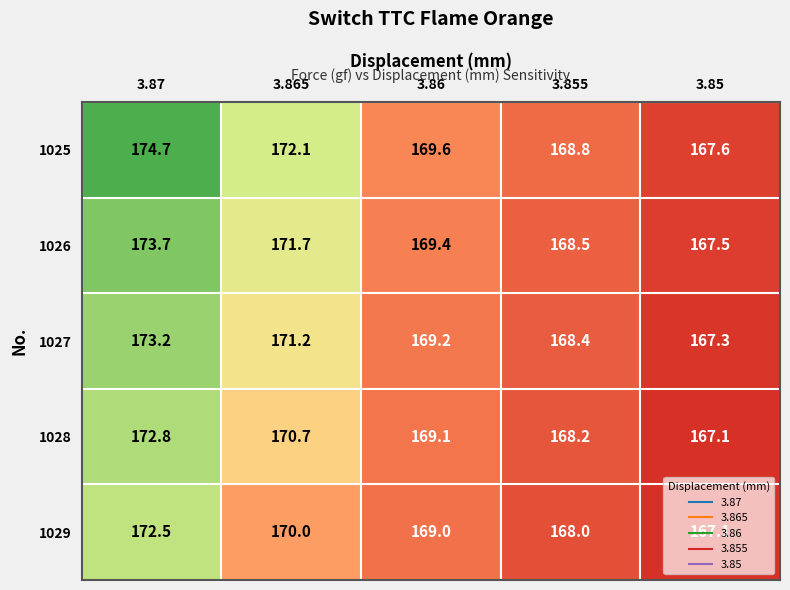

How many data points in 1028 are less than 169?

2